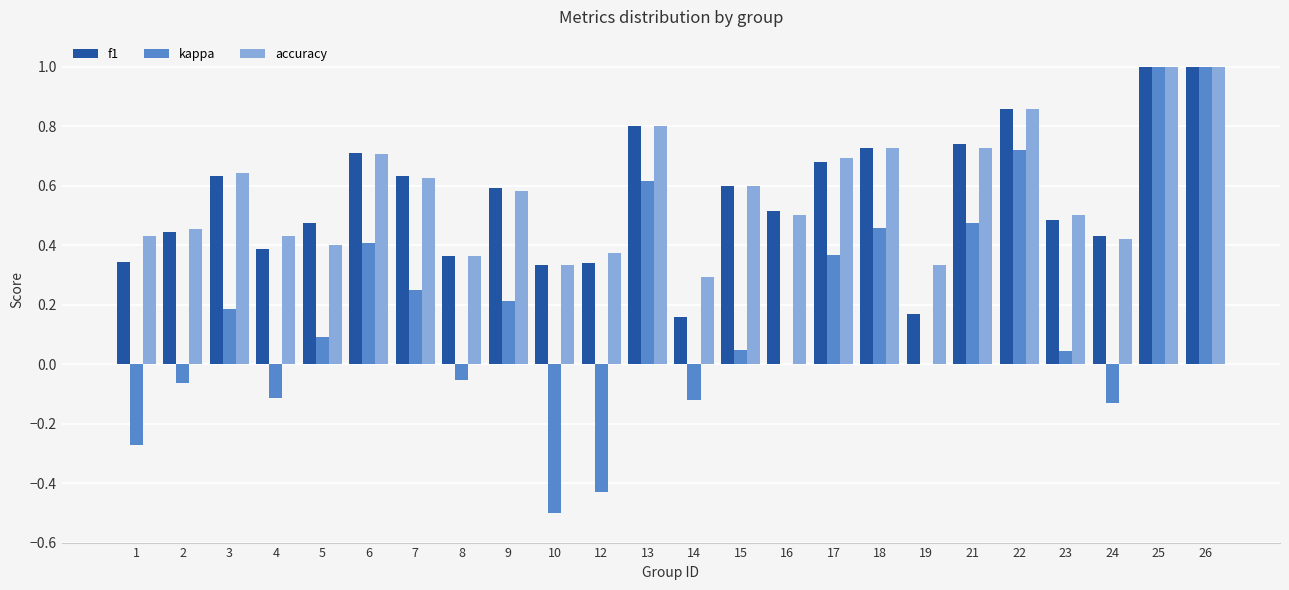

What is the total value across all series at 16?

1.0